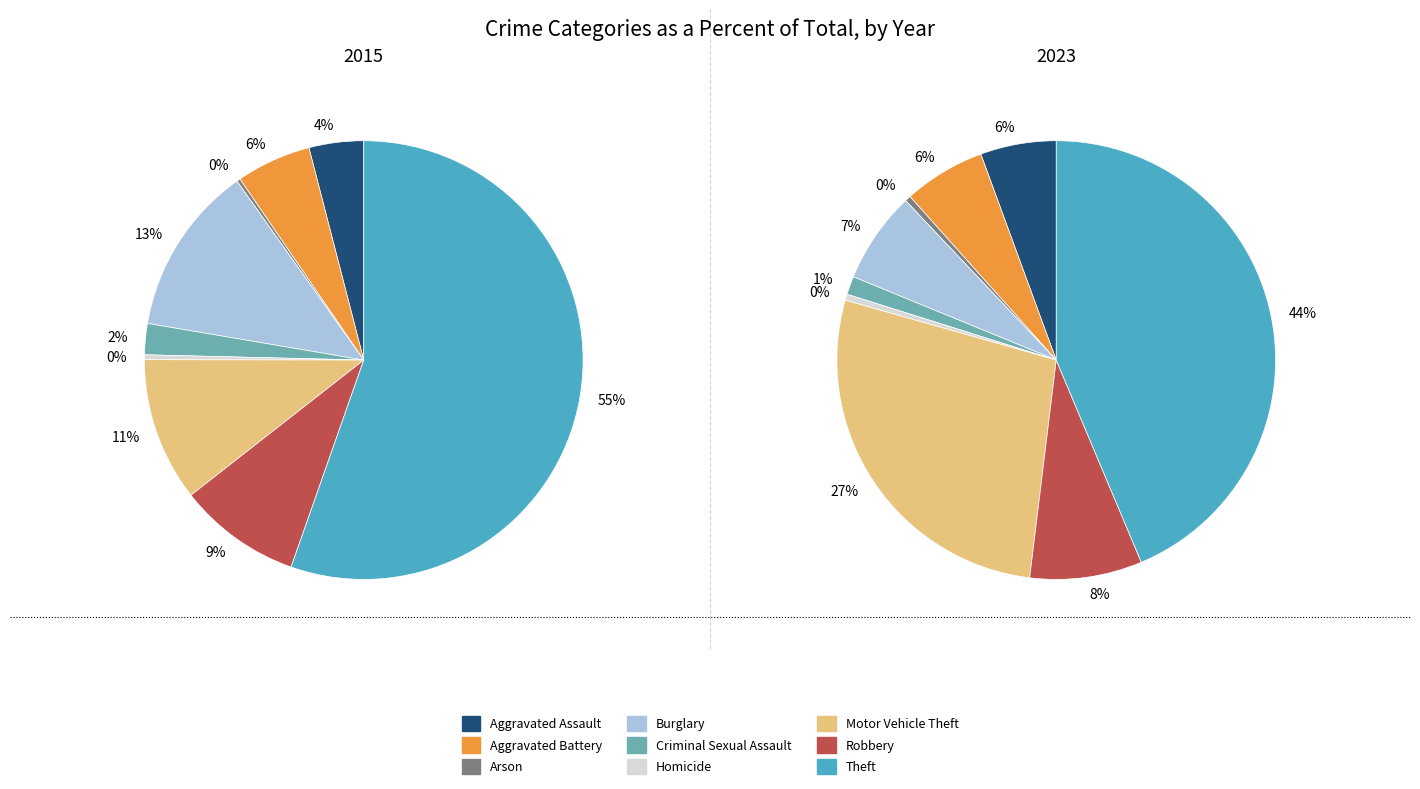

True or false: Burglary accounts for 7% of the total.

True